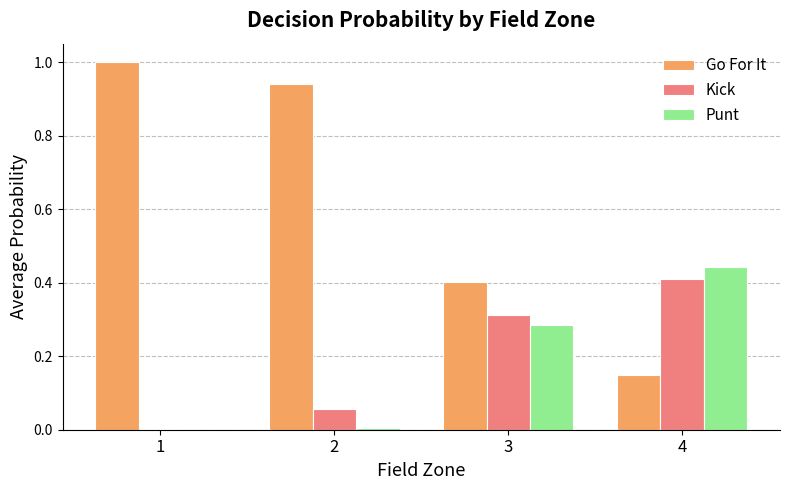

What is the total value across all series at 3?

1.0